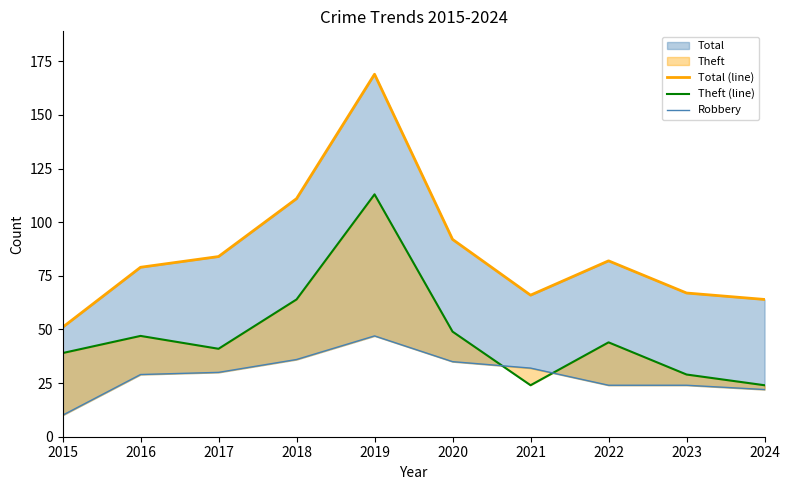

What is the approximate value of Total (line) at 2017, to the nearest 50?

100